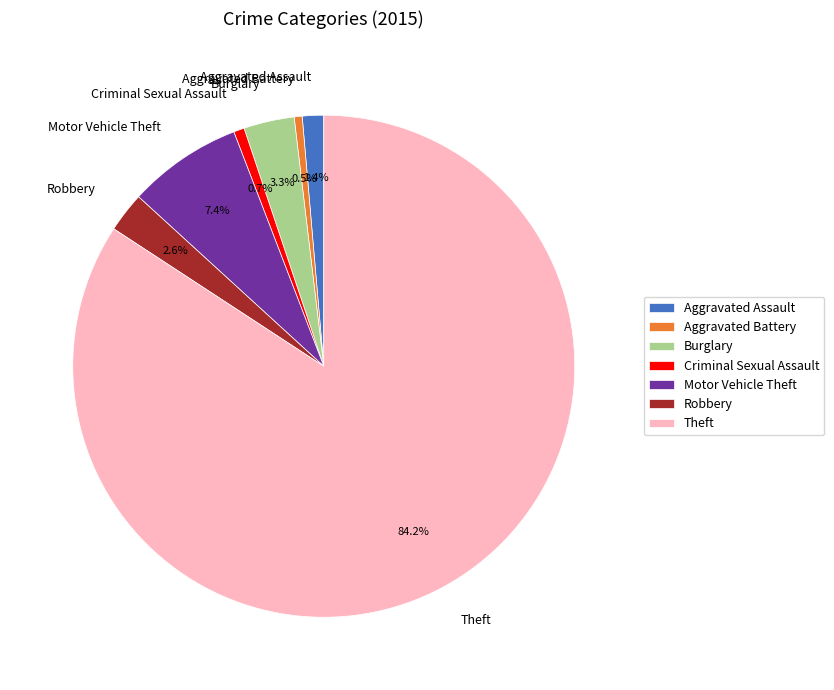

To the nearest percent, what percentage of the pie is Theft?

84%